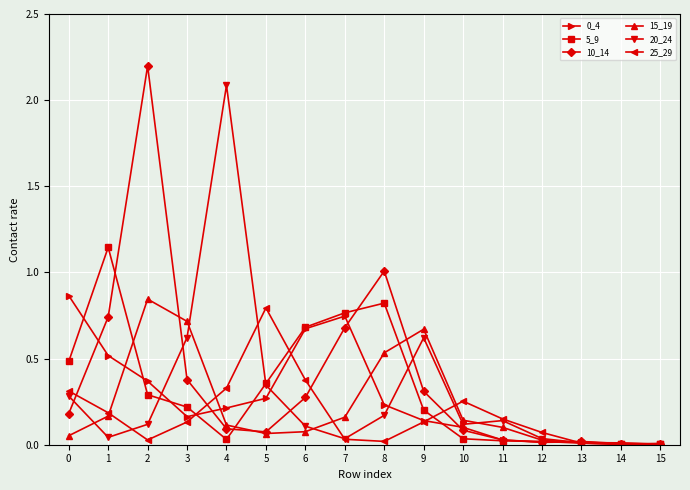

Is it true that 25_29 equals 0.5 at 5?

False